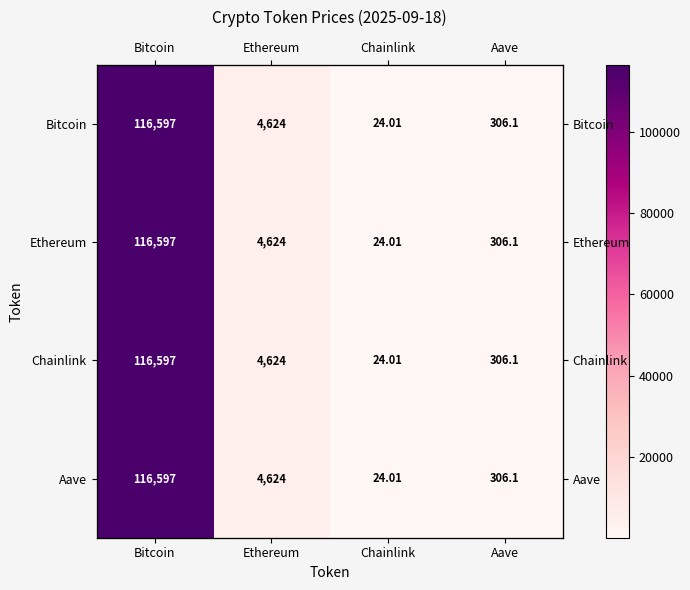

What is the sum of the Bitcoin values at Chainlink and Ethereum?

4648.0